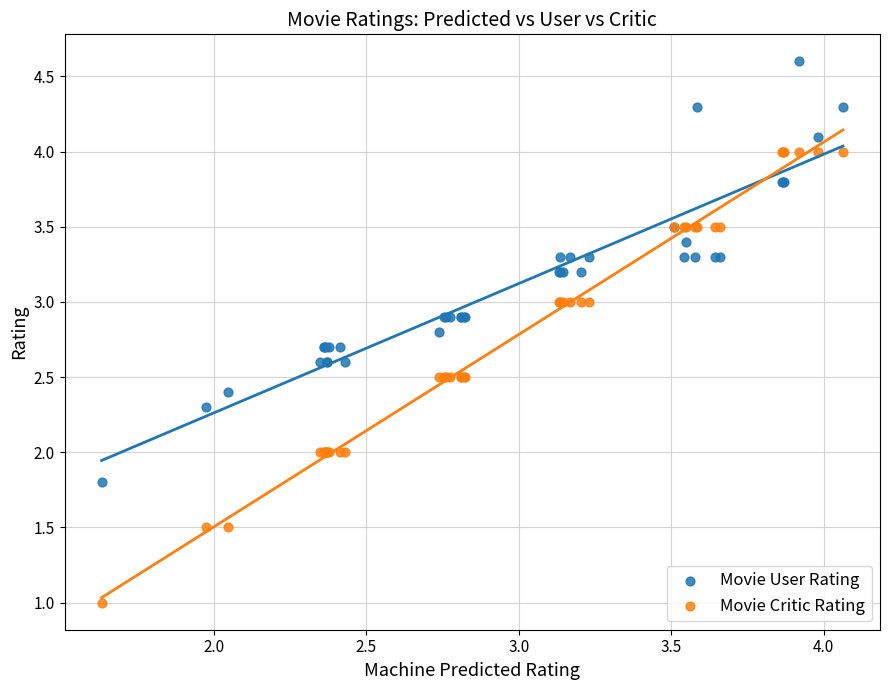

Which series contains the highest Y value?

Movie User Rating